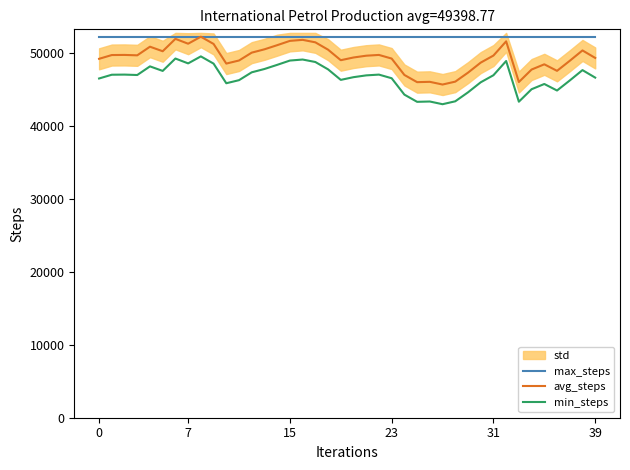

In avg_steps, how many points are lower than both neighbors (excluding endpoints)?

9